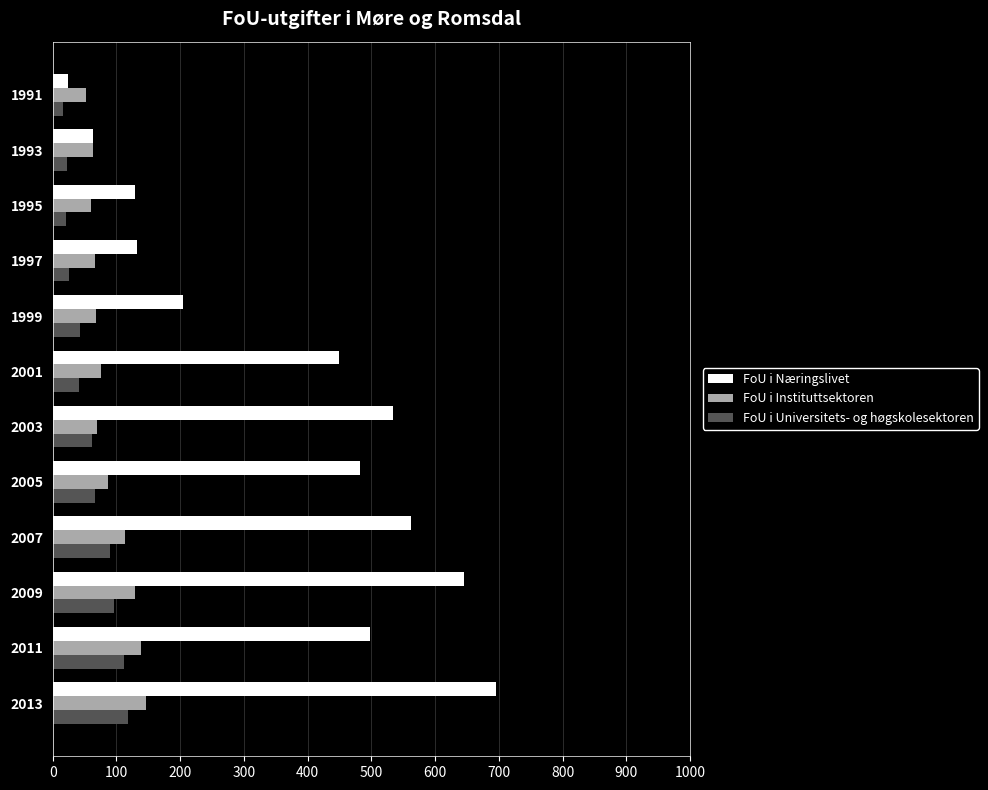

Which series has the largest total across all categories?

FoU i Næringslivet